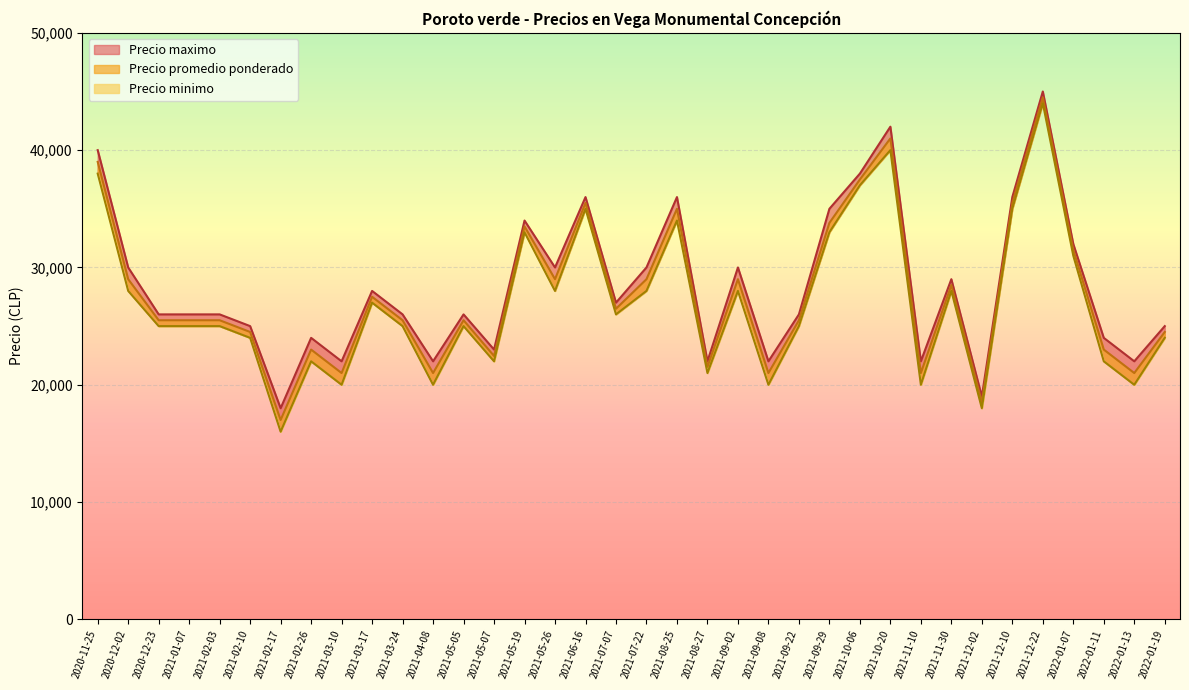

How many data points does each series have?

36